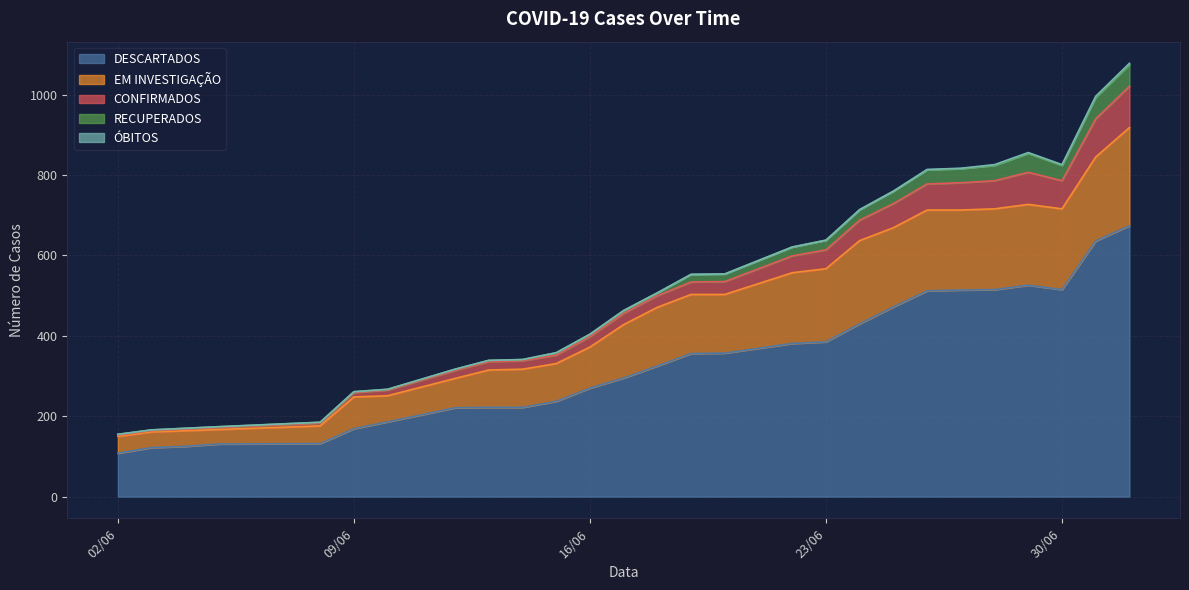

What is the highest value of the DESCARTADOS series?

674